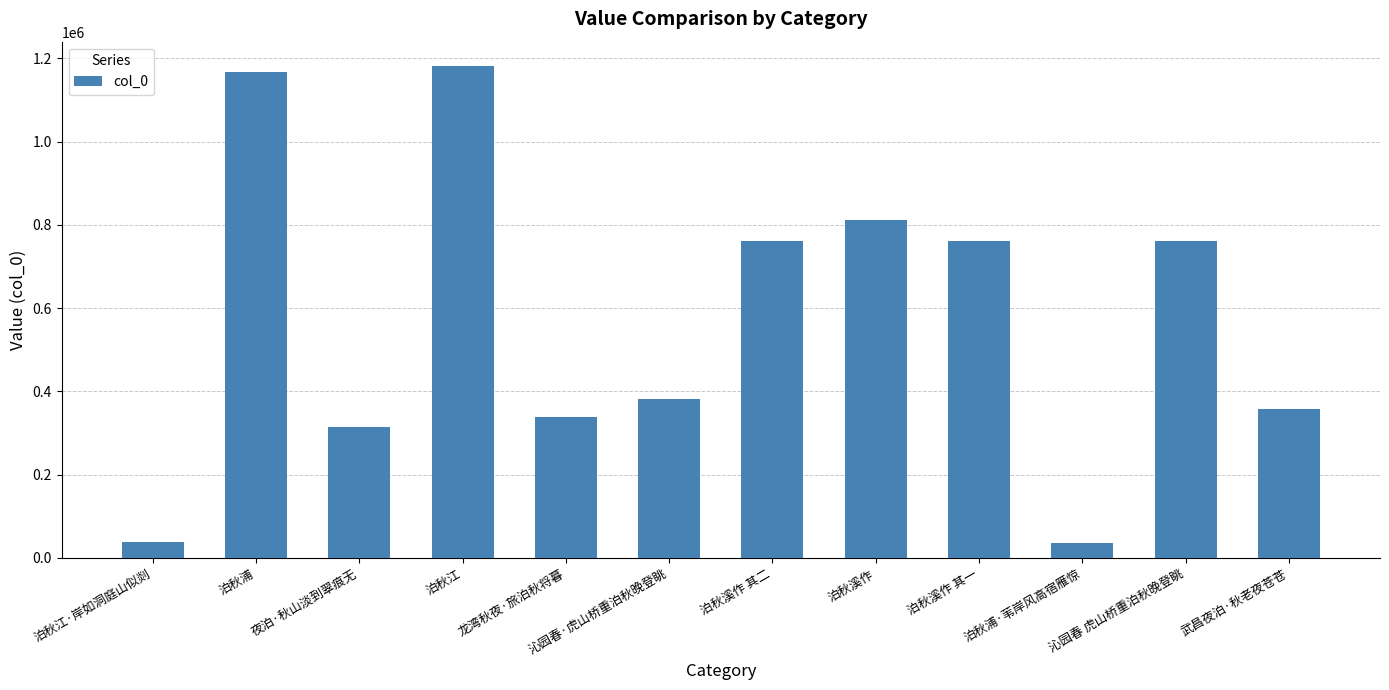

What is the value of the 8th bar from the left?

811467